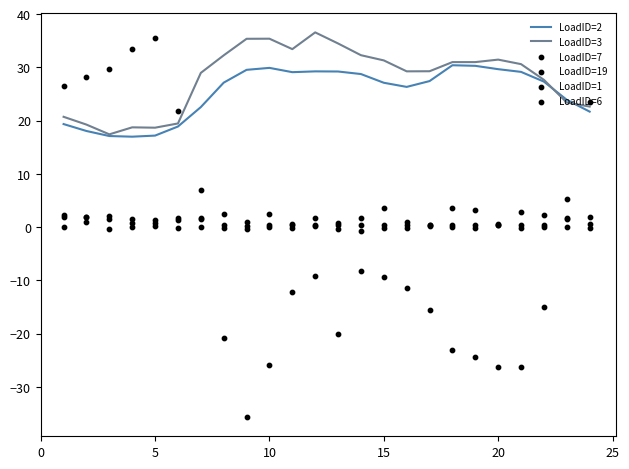

What is the total value across all series at 15?

71.4